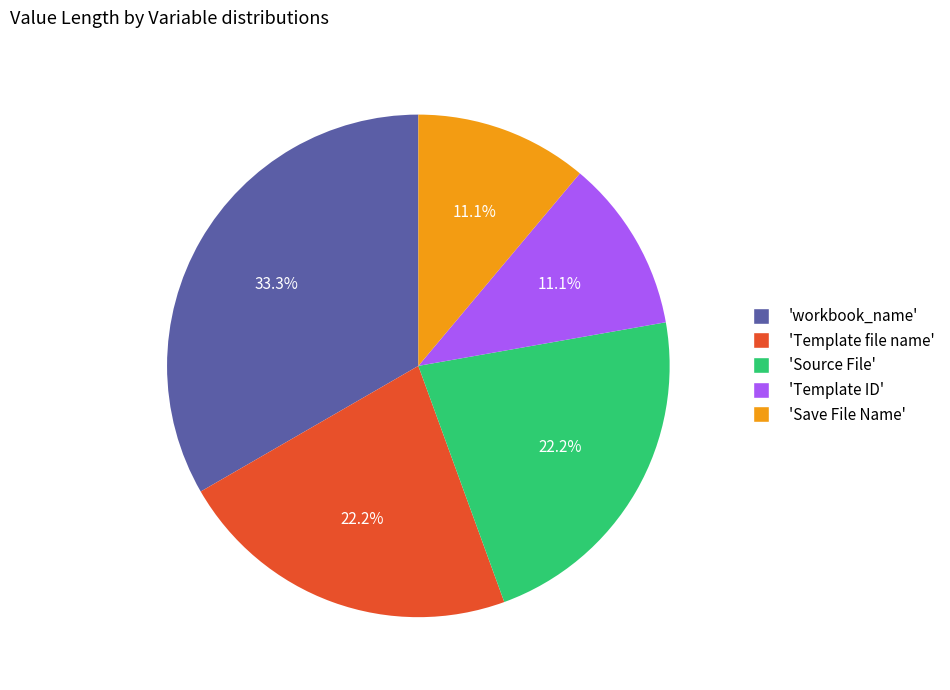

Combined, do 'workbook_name' and 'Save File Name' account for over 50%?

No